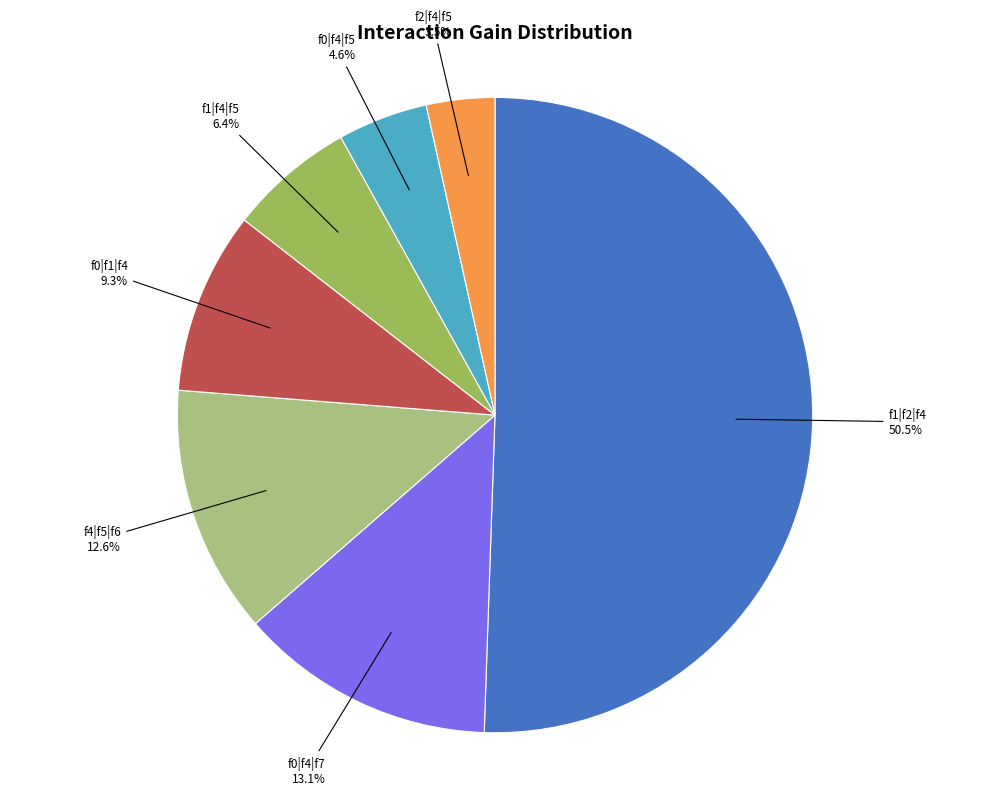

What is the majority slice?

f1|f2|f4